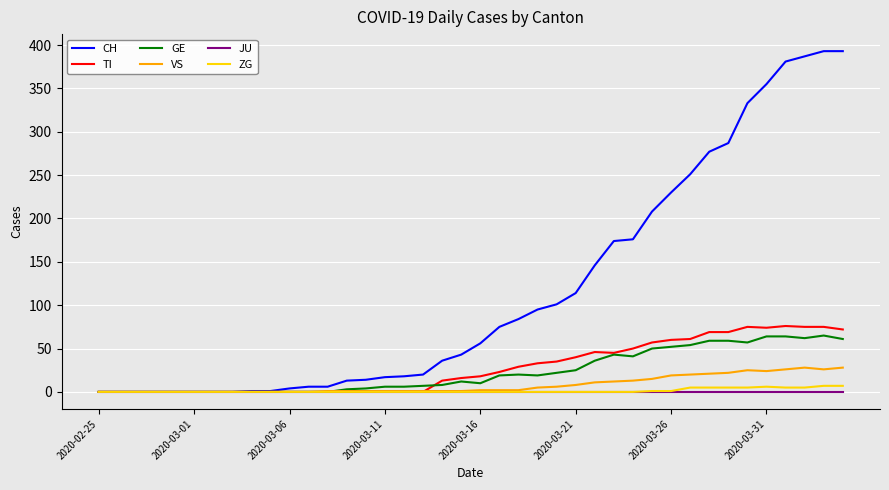

What is the maximum value shown in the chart?

393